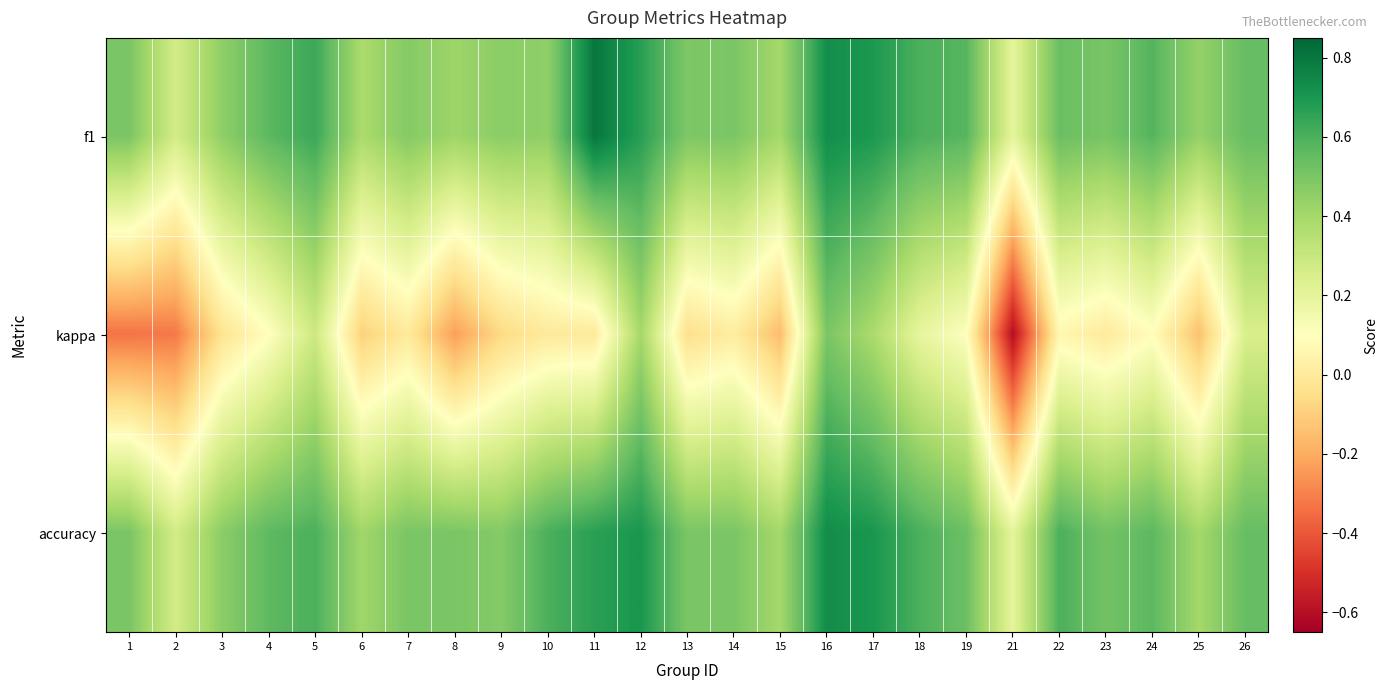

How many categories are shown in the chart?

25